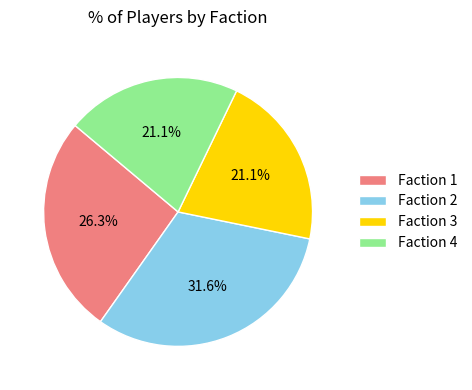

Which slice is the largest?

Faction 2